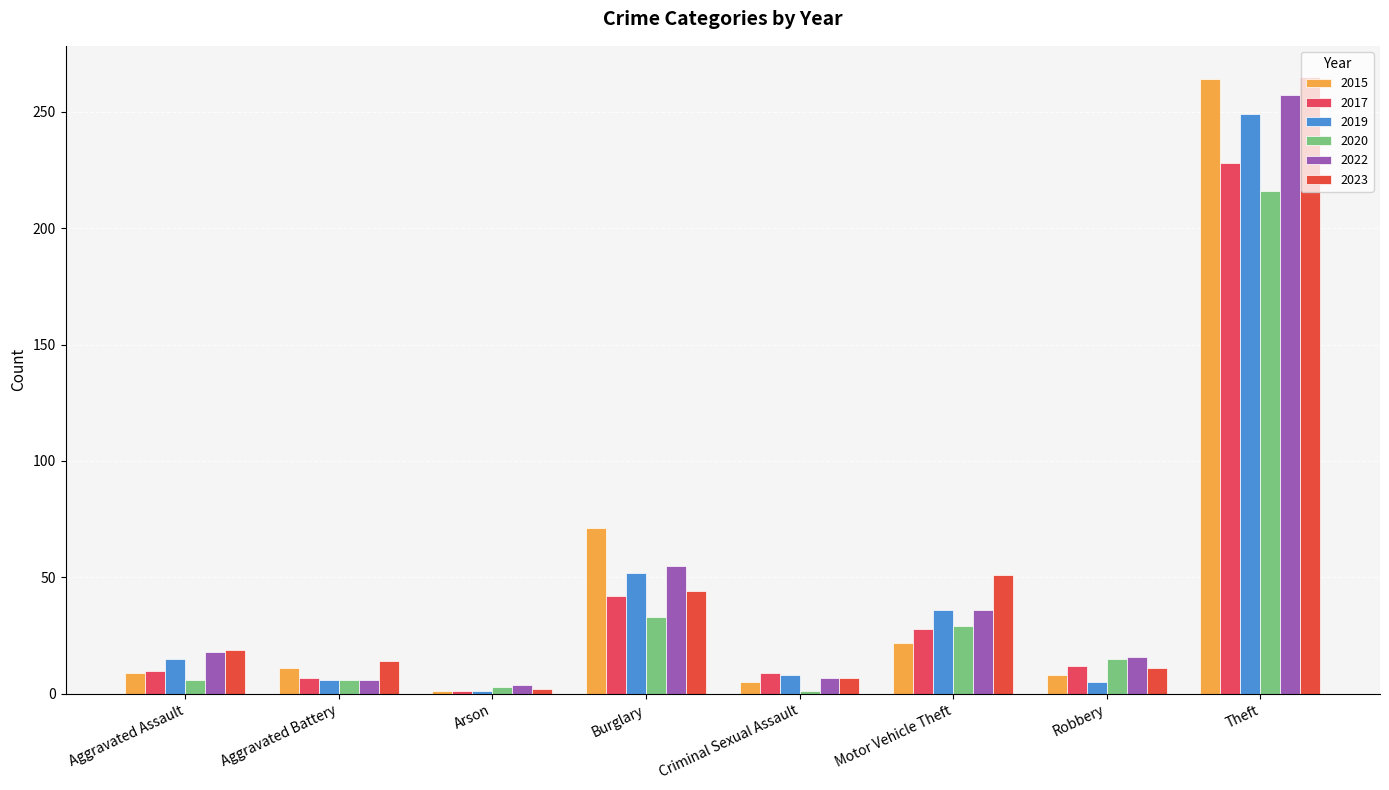

At which label does 2020 first exceed 15?

Burglary